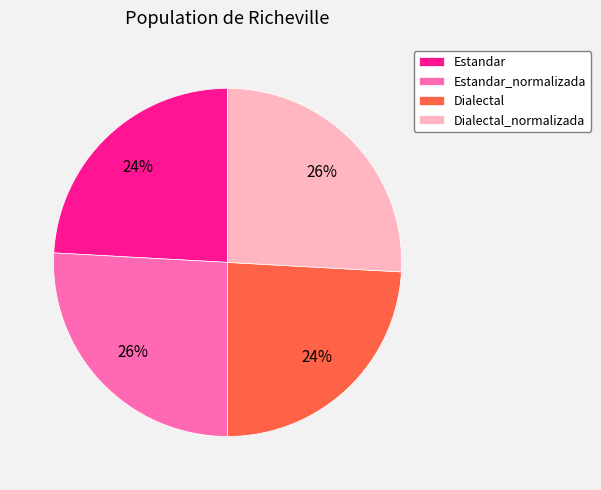

Do Dialectal_normalizada and Estandar_normalizada together represent more than half of the pie?

Yes